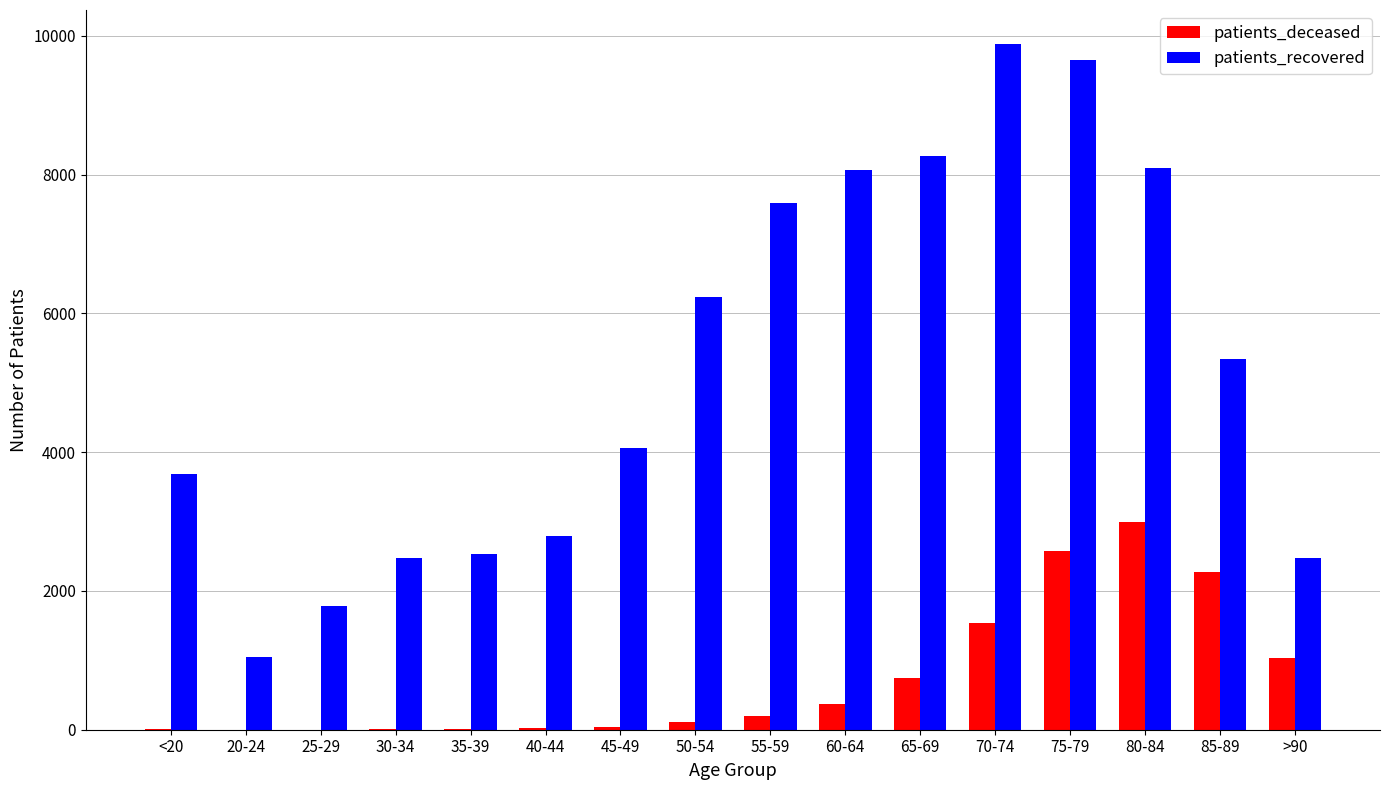

Which series has the widest spread of values?

patients_recovered